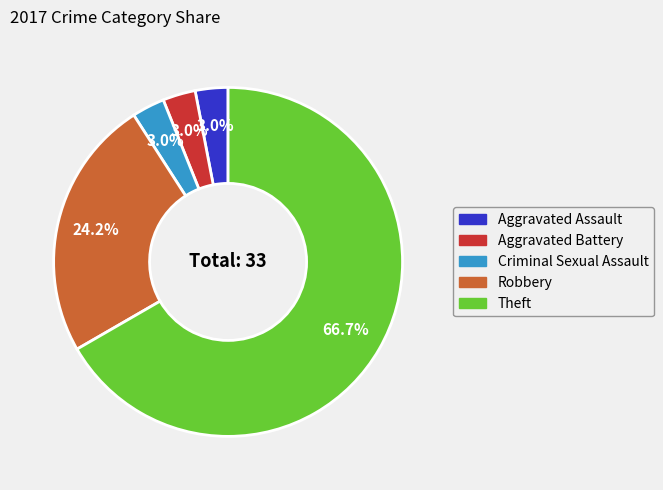

Which has a higher value, Theft or Aggravated Battery?

Theft